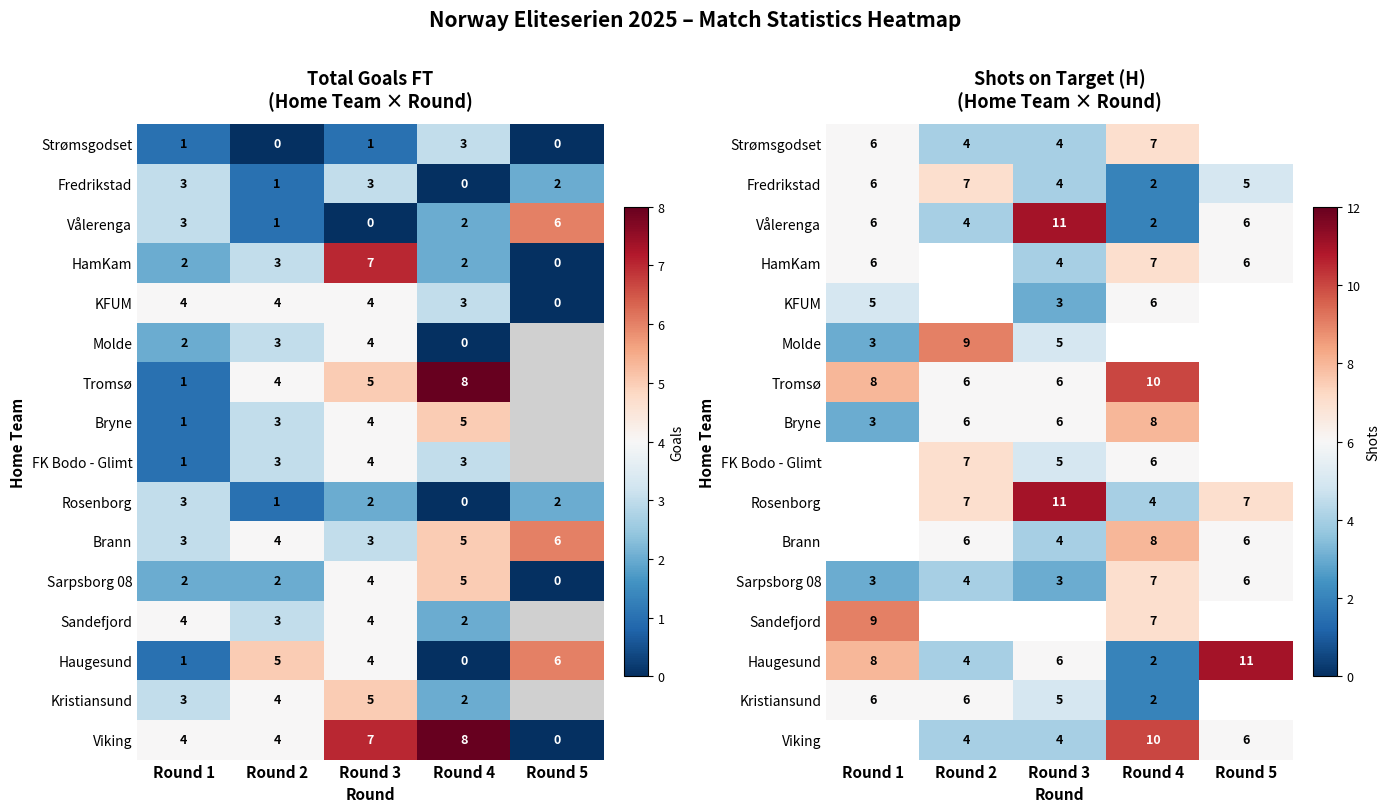

At which label does FK Bodo - Glimt first exceed 6?

Round 2